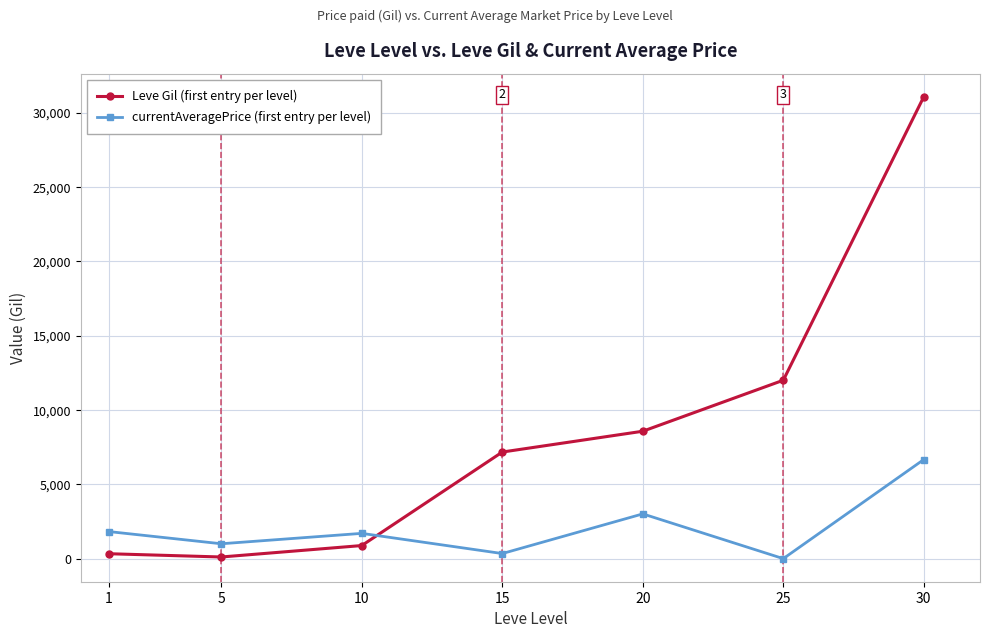

What is the greatest value displayed?

31070.0